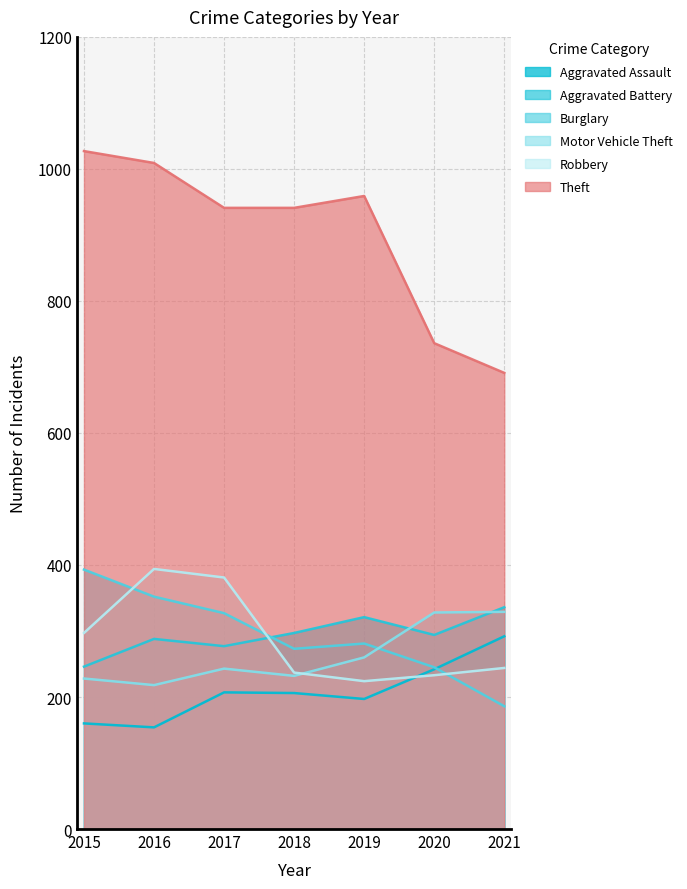

True or false: Aggravated Assault and Motor Vehicle Theft intersect in this chart.

False